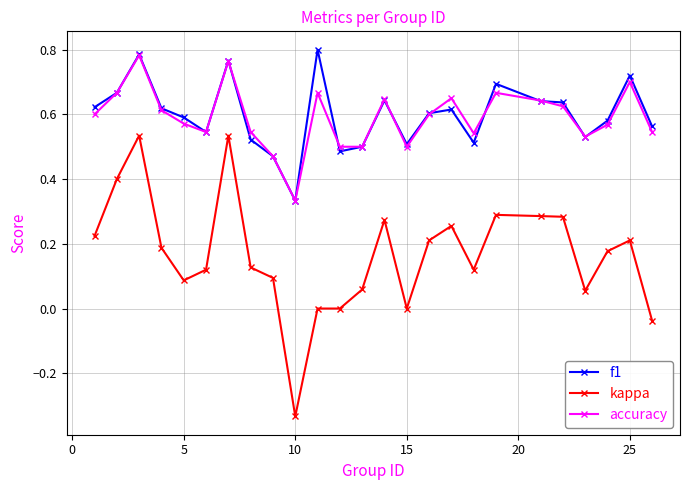

True or false: f1 and kappa cross at least once.

False